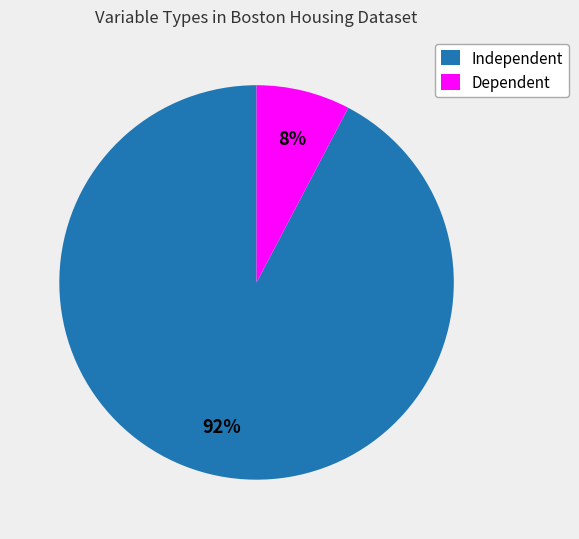

Between Independent and Dependent, which is larger?

Independent